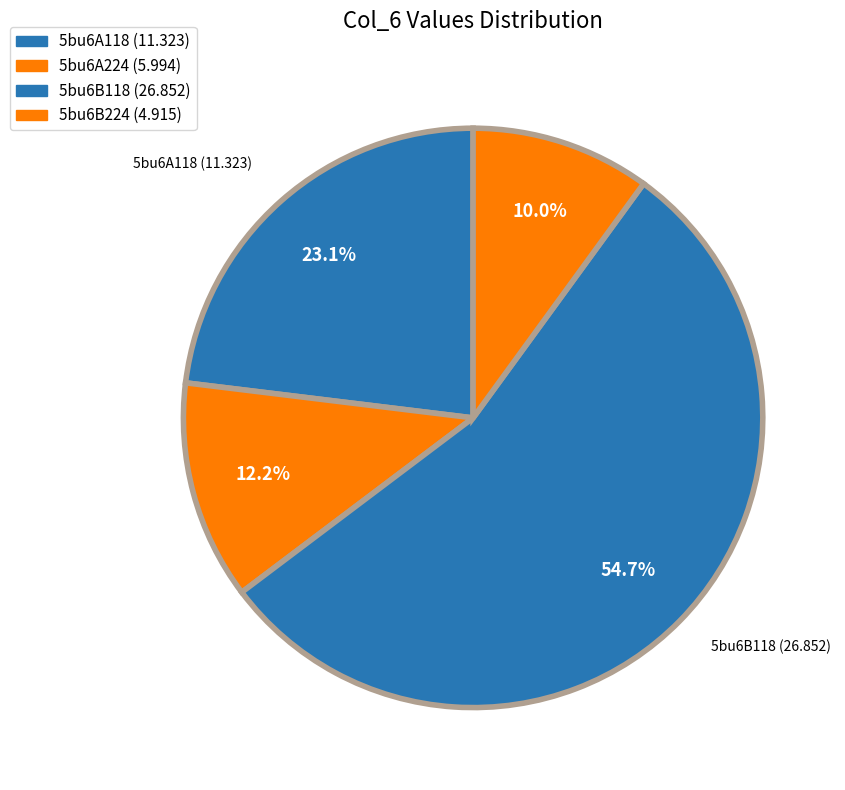

To the nearest percent, what is the combined percentage of 5bu6A224 and 5bu6B224?

22%